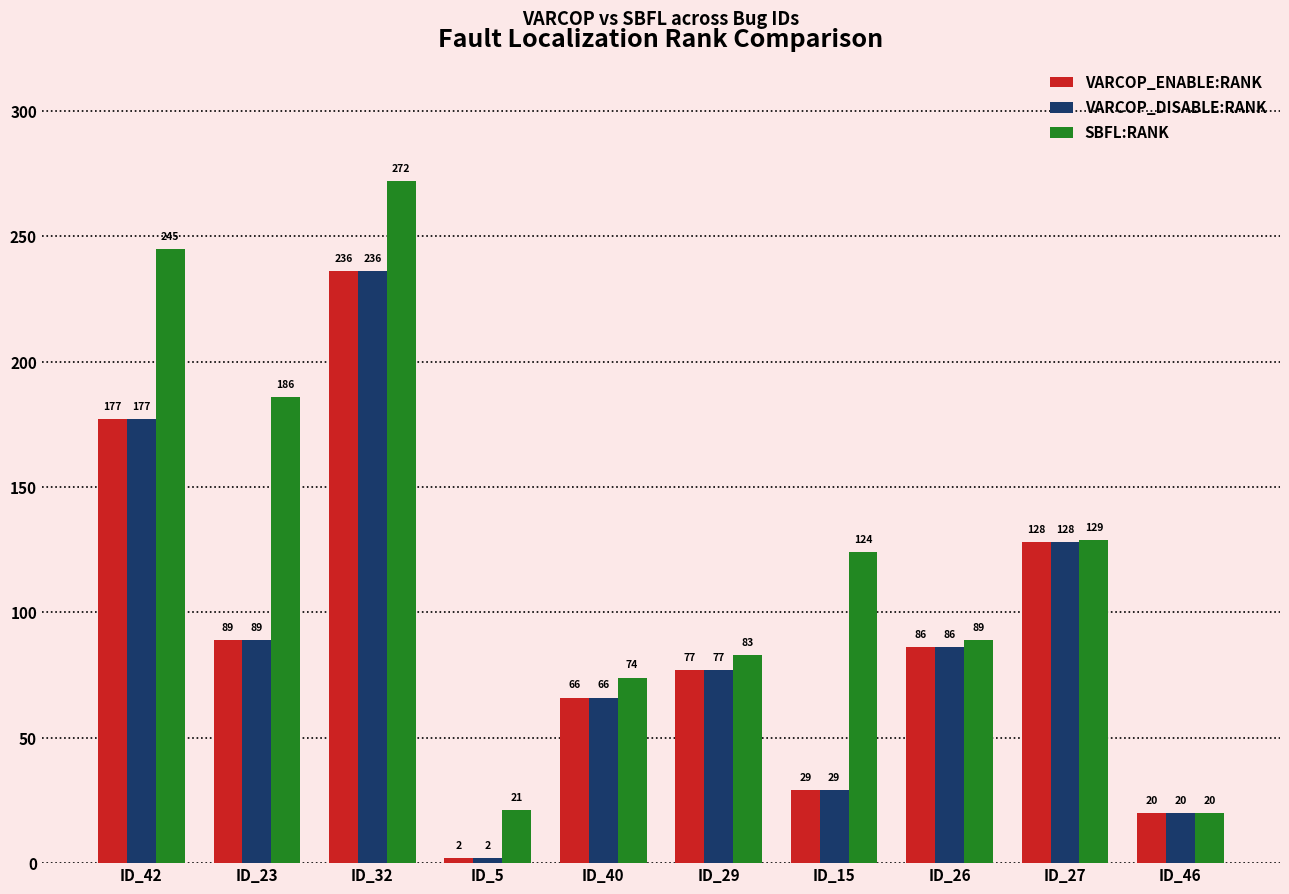

Rank the categories by VARCOP_DISABLE:RANK value from highest to lowest.

ID_32, ID_42, ID_27, ID_23, ID_26, ID_29, ID_40, ID_15, ID_46, ID_5